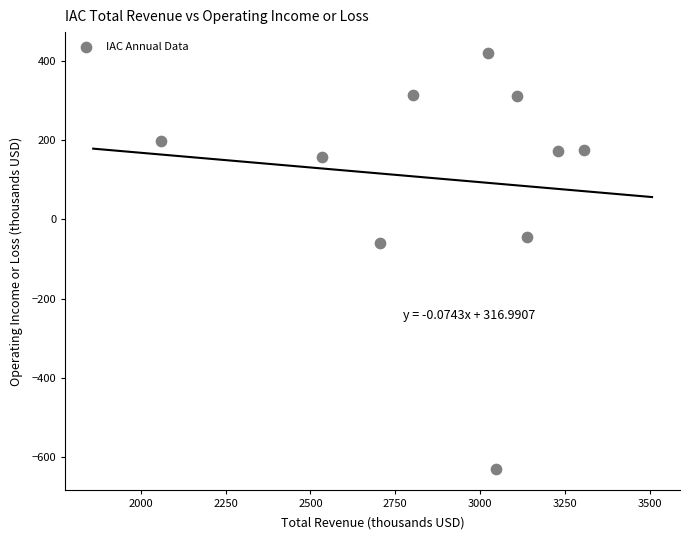

What is the range of Y values (max minus min)?

1051.2